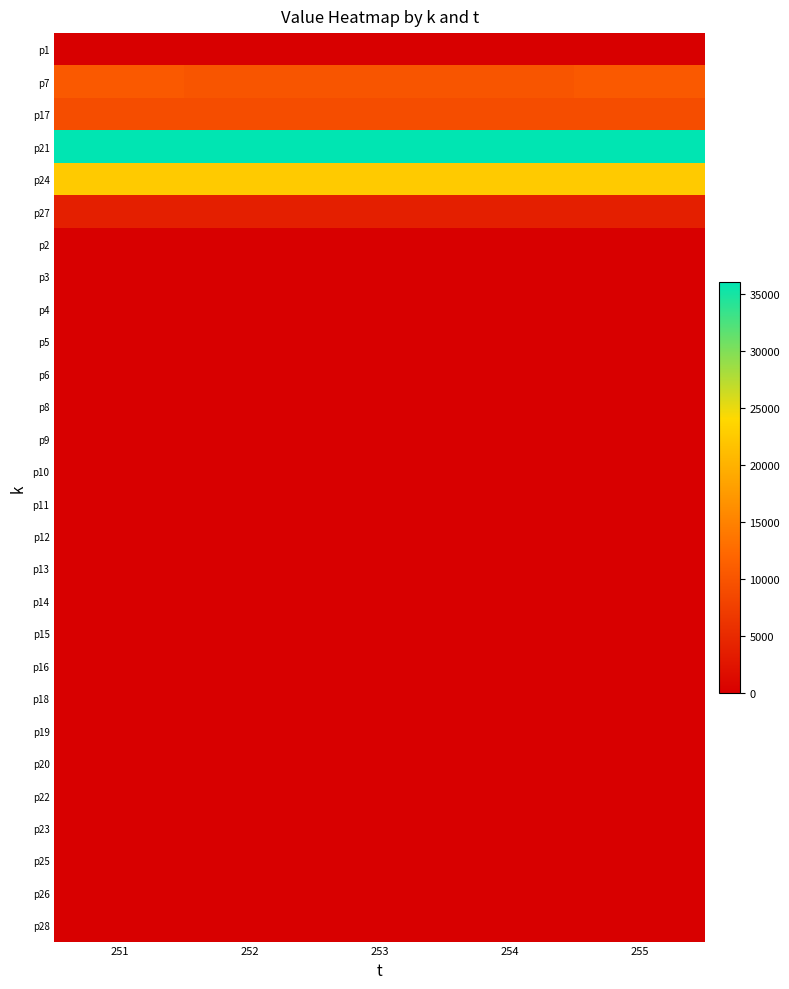

At which category is the sum across all series the highest?

251